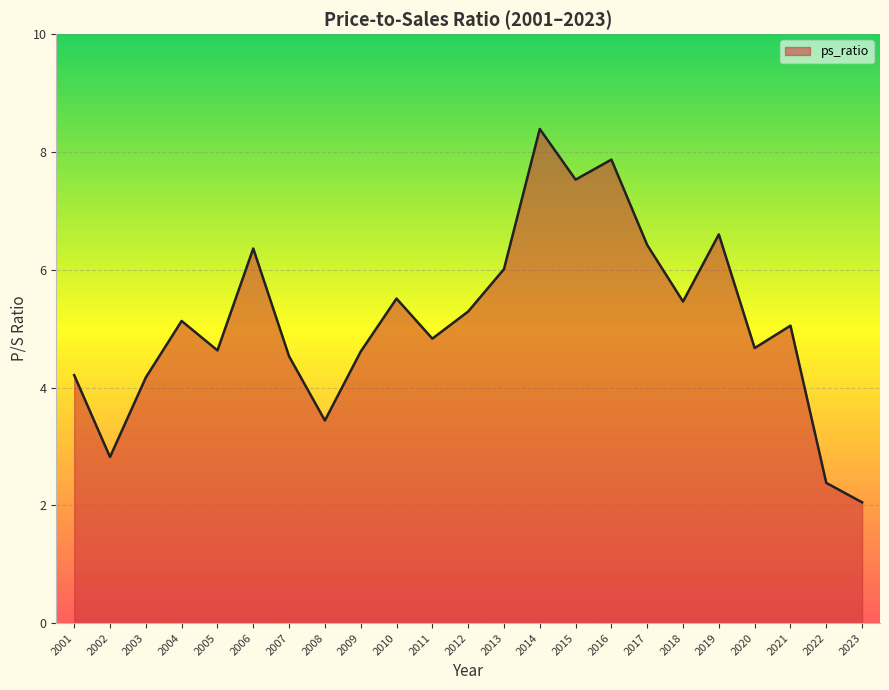

How many values exceed 5?

12